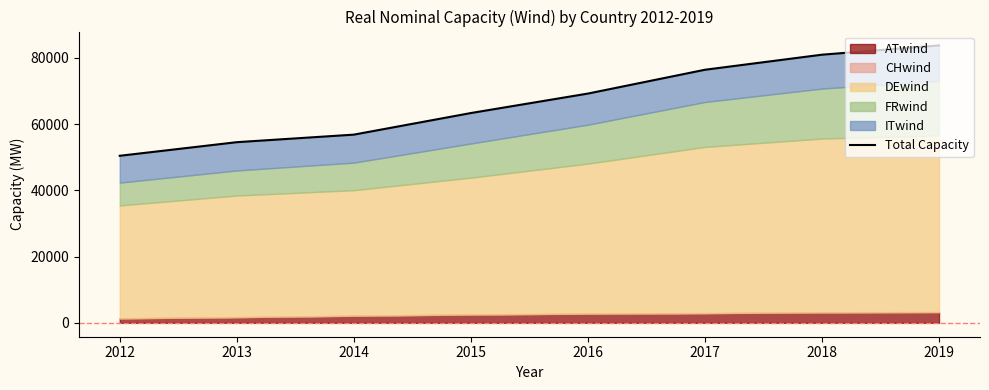

What is the smallest value displayed?

50458.2